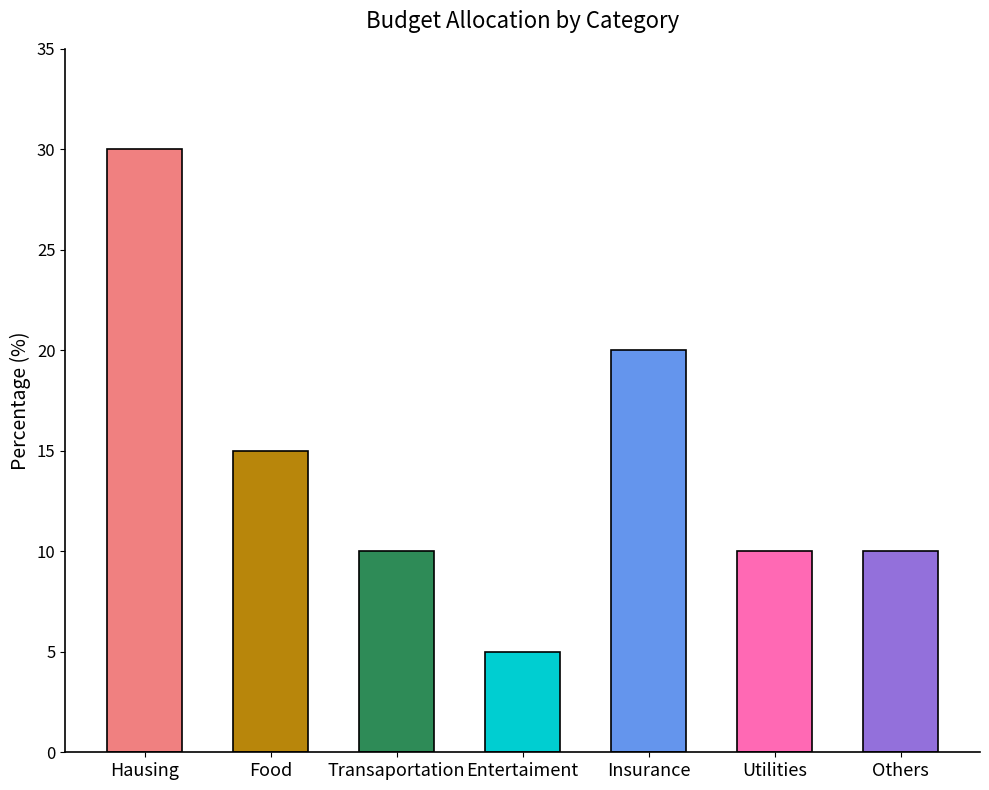

Reading right to left, list all the values displayed in this chart.

Others=10	Utilities=10	Insurance=20	Entertaiment=5	Transaportation=10	Food=15	Hausing=30